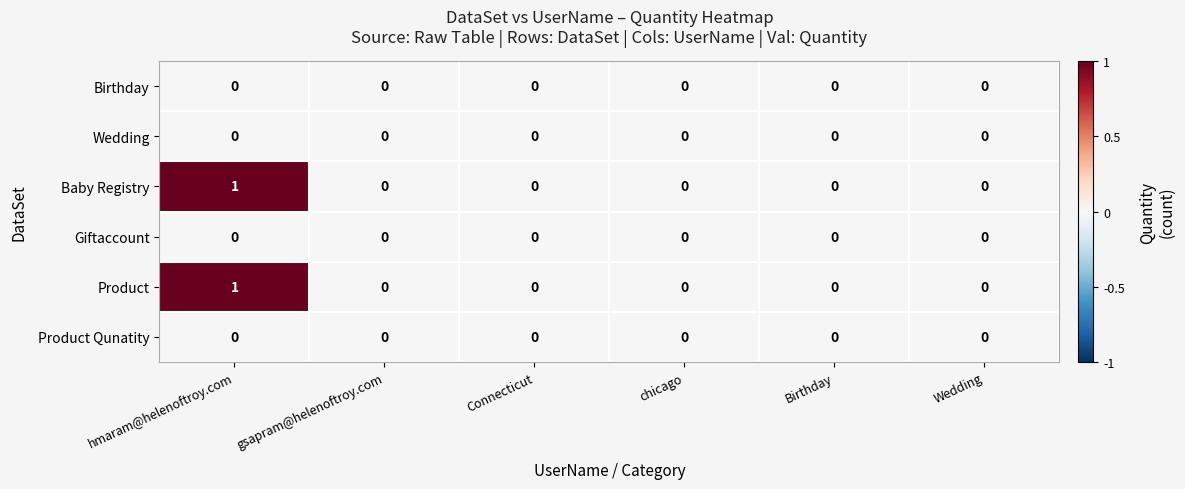

Which category has the highest value across all series?

hmaram@helenoftroy.com